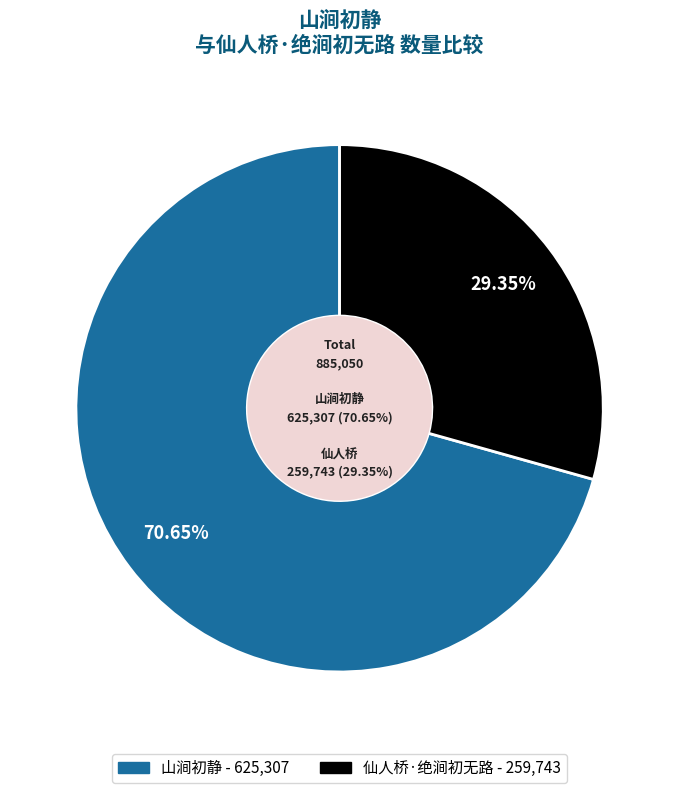

Is there a majority slice in this chart?

Yes